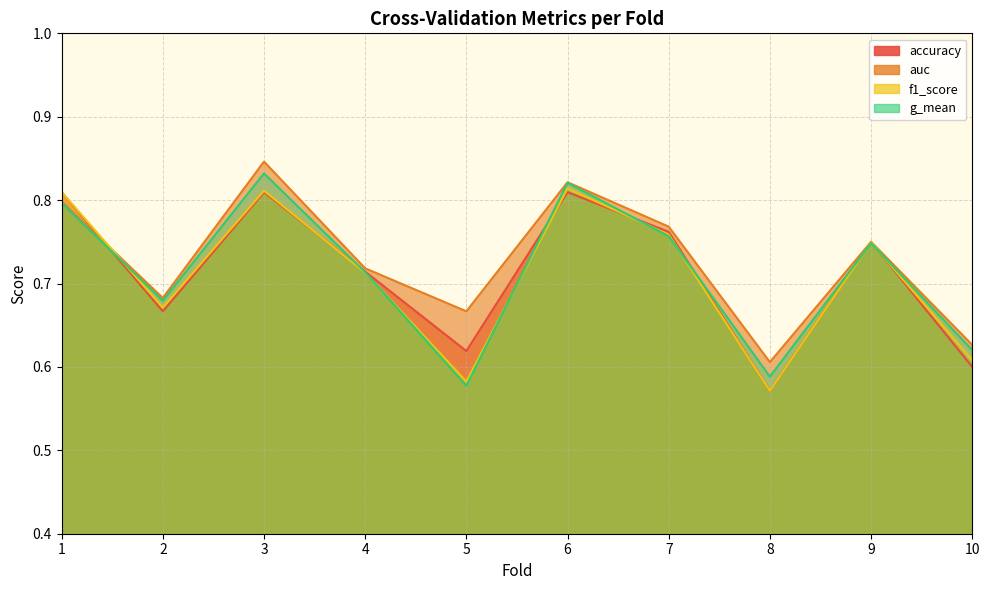

Count the auc values in the range 0 to 1.

10